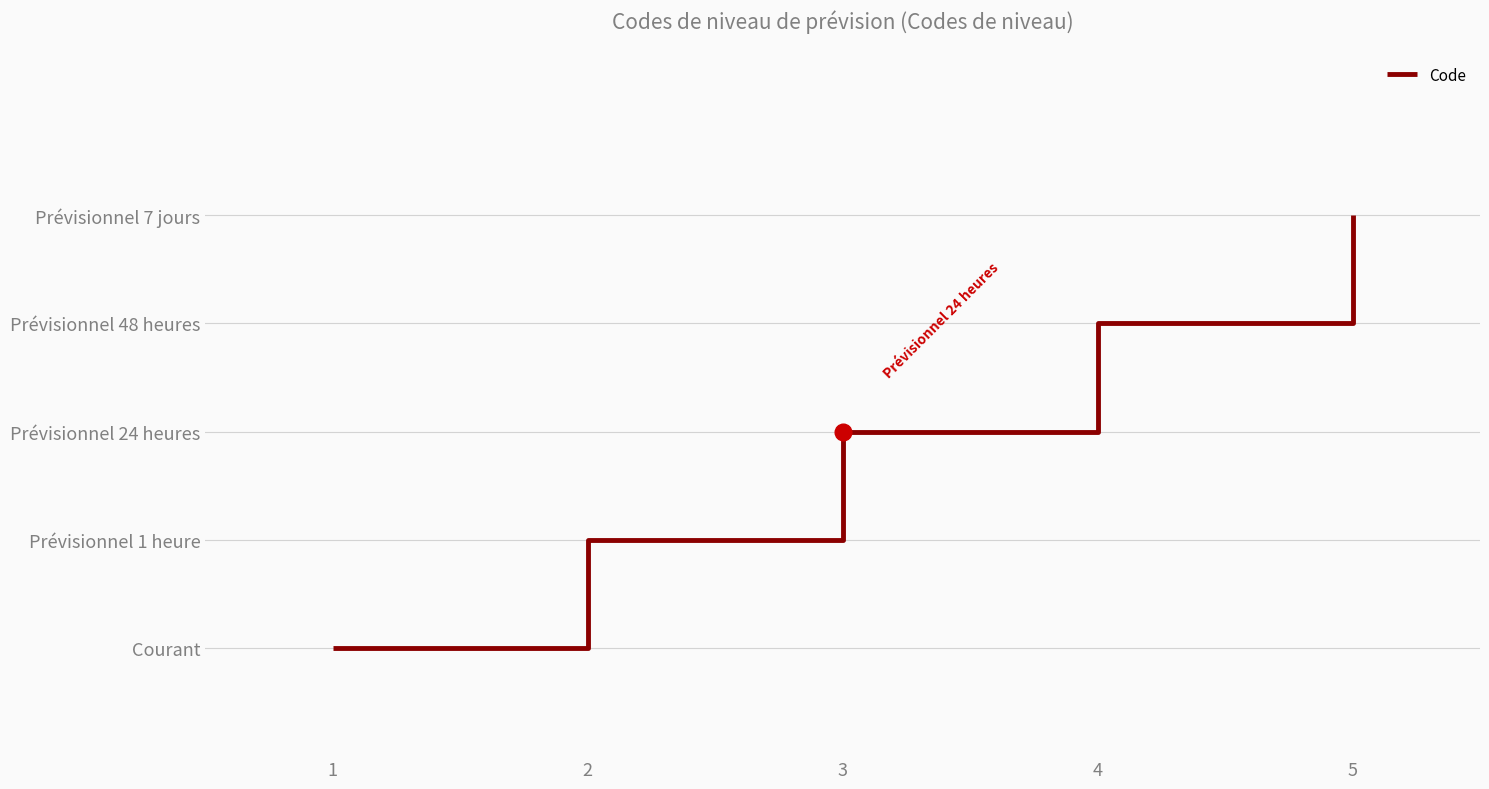

Is this an area chart (filled region under the line)?

No